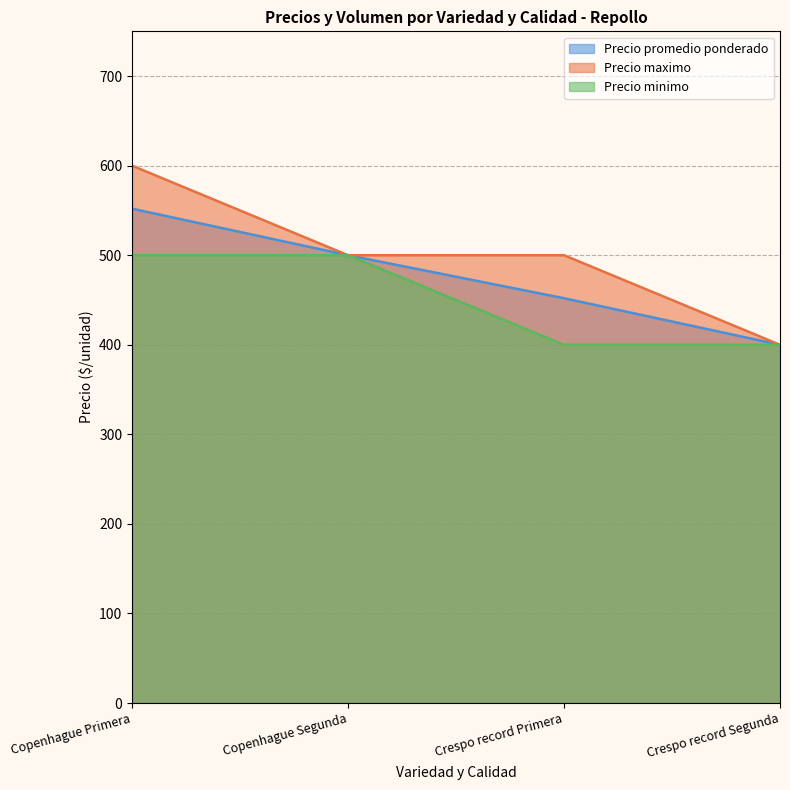

True or false: Precio minimo and Precio promedio ponderado cross at least once.

False